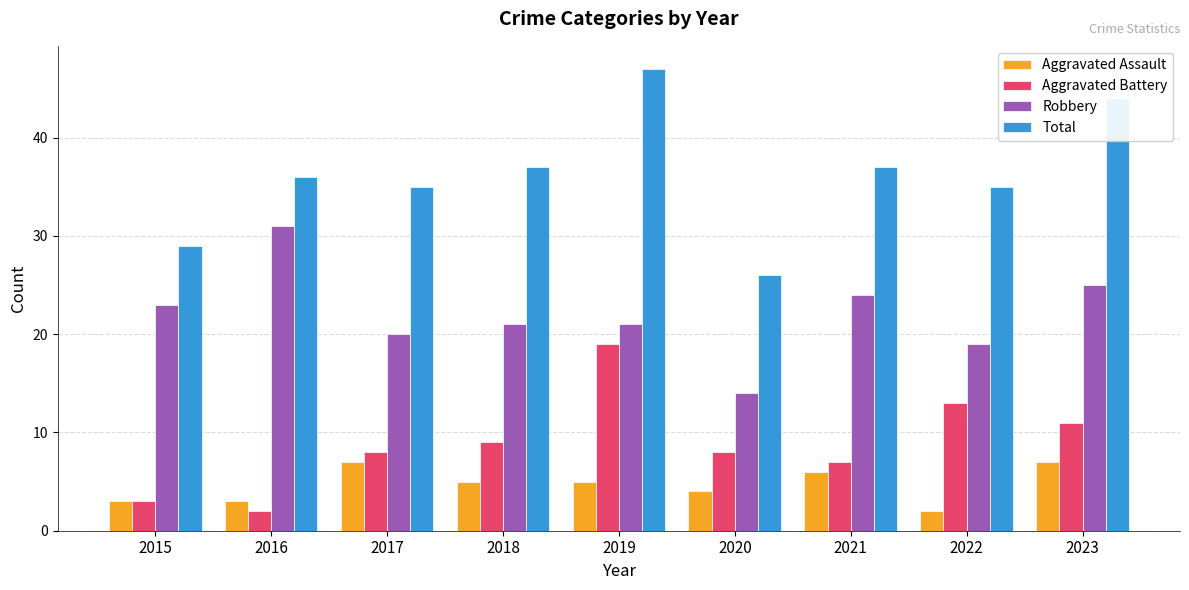

The value of Aggravated Assault at 2019 is 3. True or false?

False